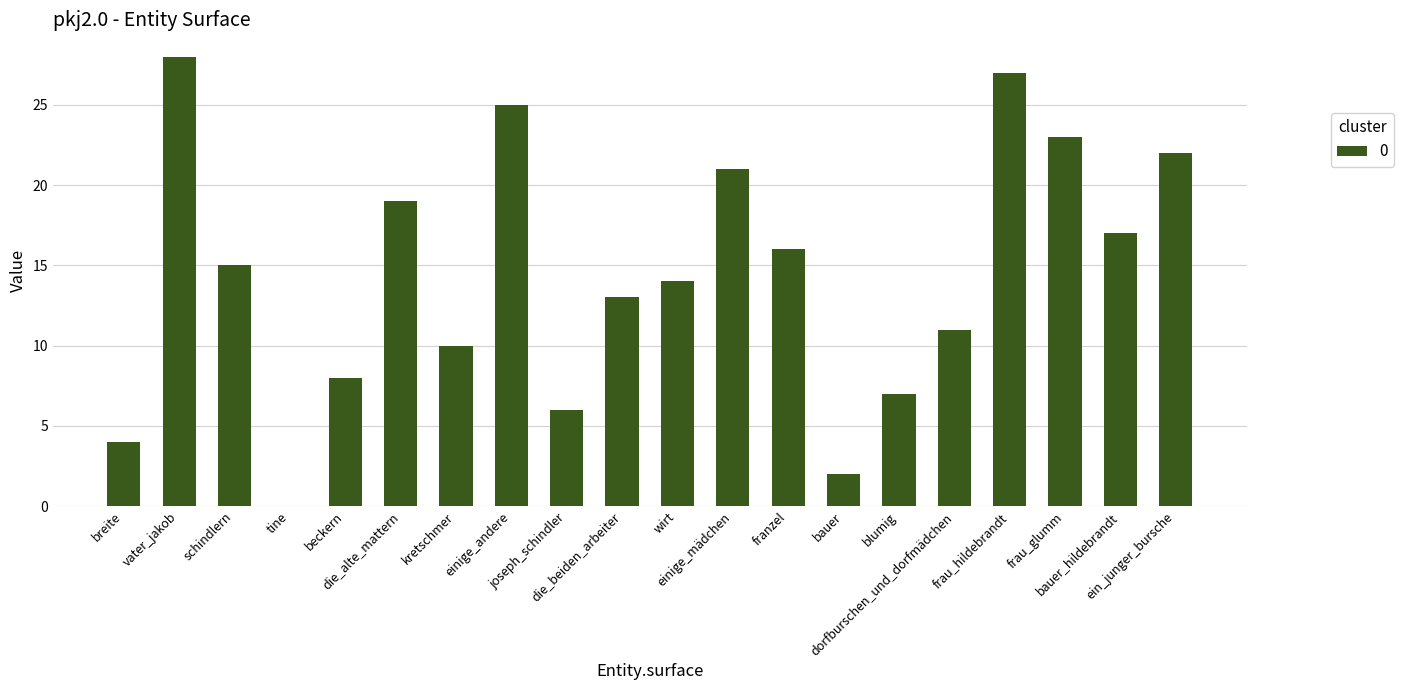

Reading right to left, what are all the values shown in this chart?

22	17	23	27	11	7	2	16	21	14	13	6	25	10	19	8	0	15	28	4